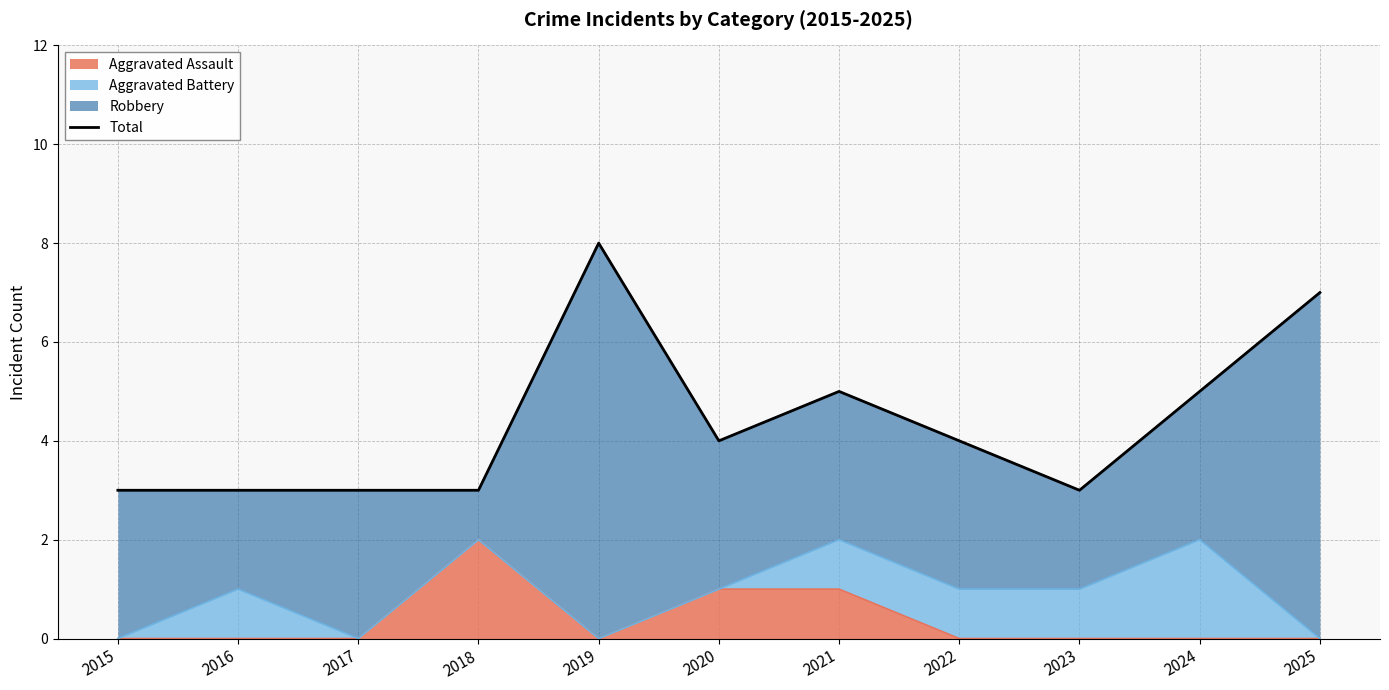

How many values are below 4?

5